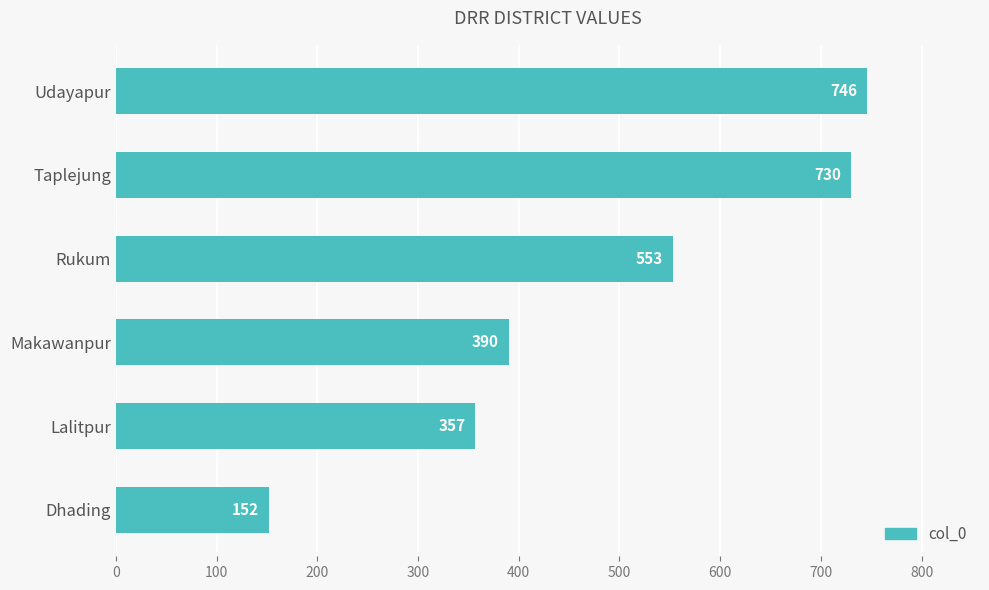

What is the difference between the values at Udayapur and Lalitpur?

389